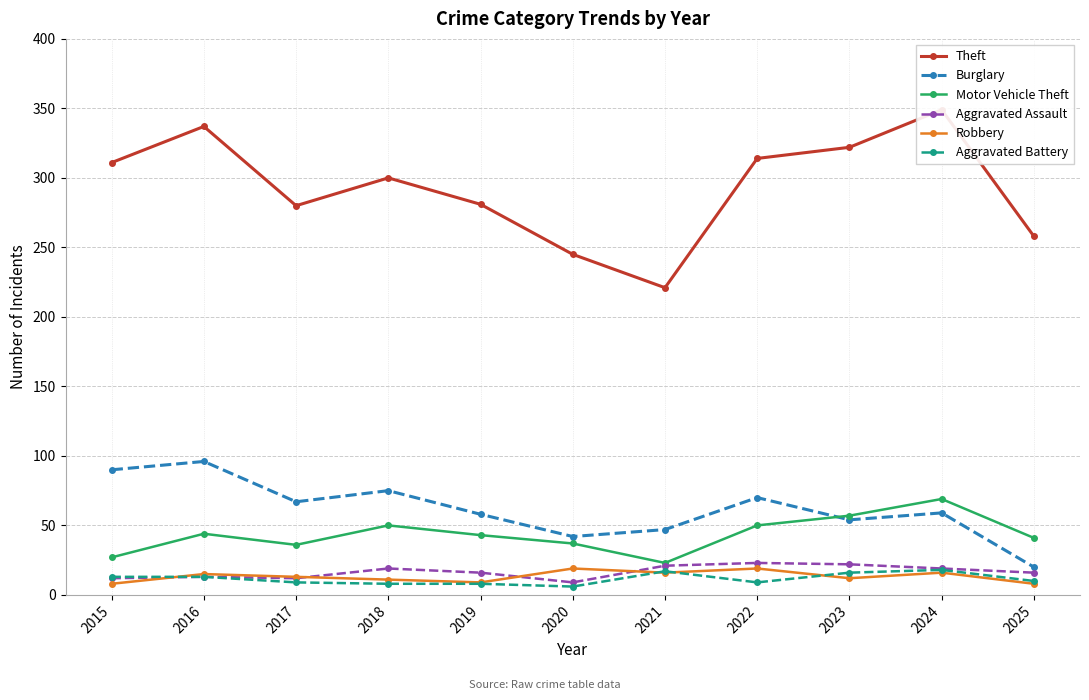

After their last crossing, which series has the higher values: Aggravated Battery or Robbery?

Aggravated Battery